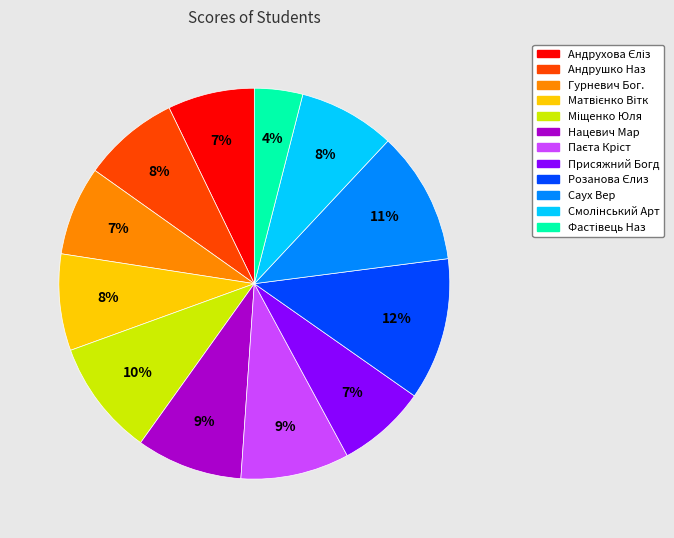

Is there any slice that represents more than half of the pie?

No